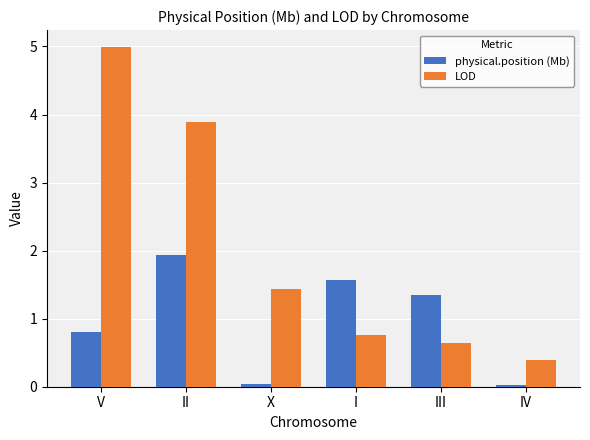

How many bars are there in each group?

2